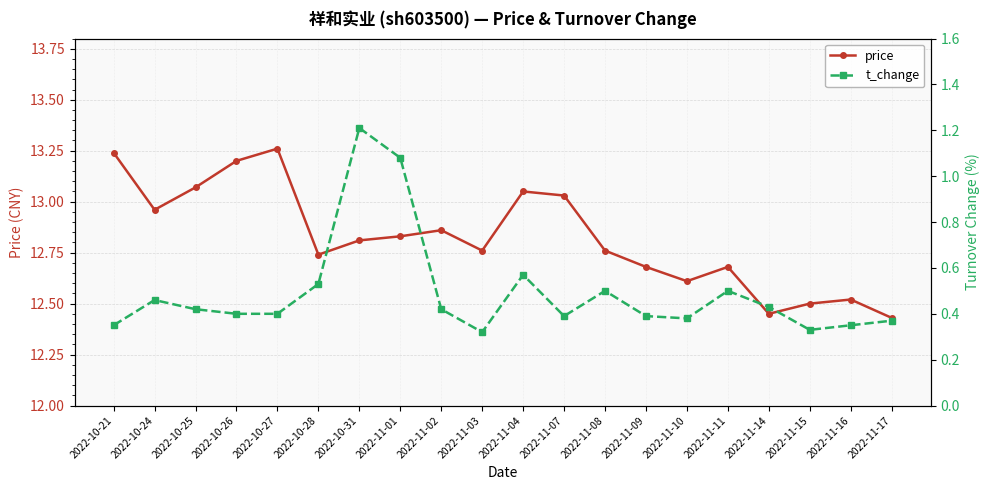

Which series has the largest range (max minus min)?

t_change